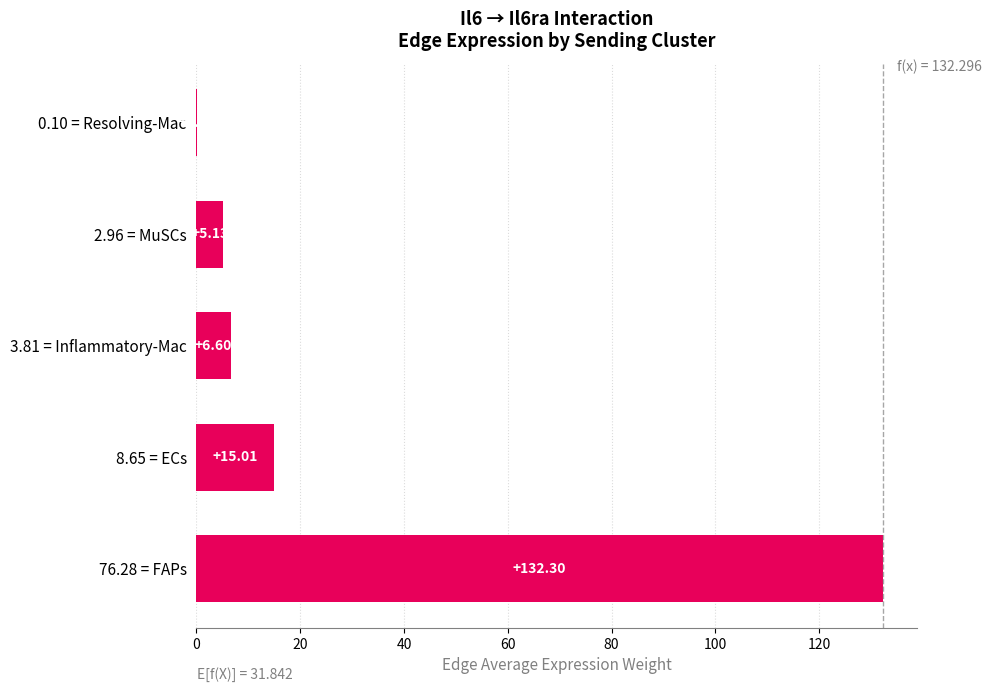

What is the sum of the values at 2.96 = MuSCs and 3.81 = Inflammatory-Mac?

11.7